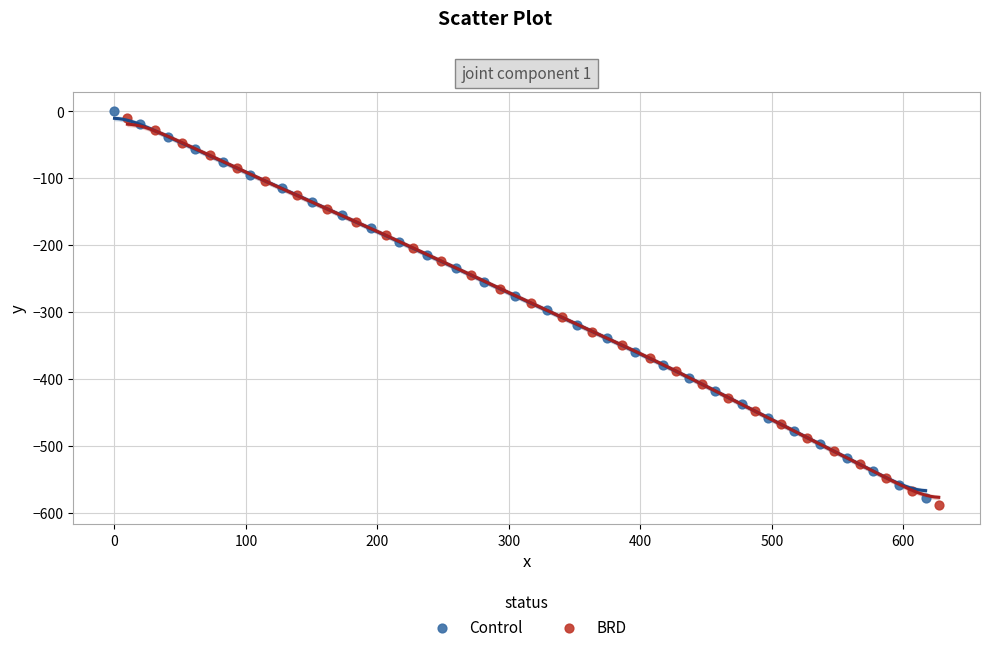

Which series has the largest Y range (max minus min)?

BRD